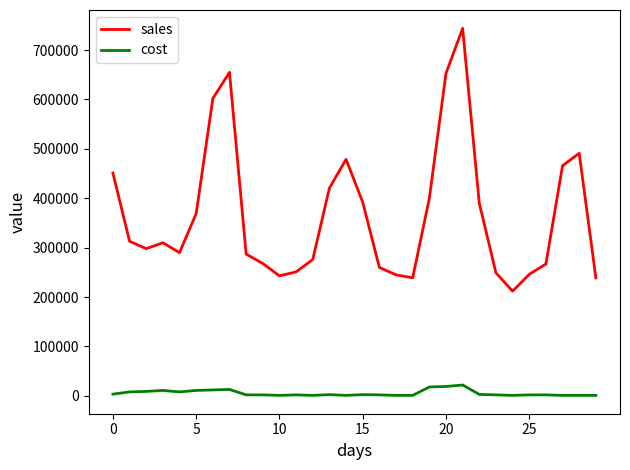

Which series has the widest spread of values?

sales